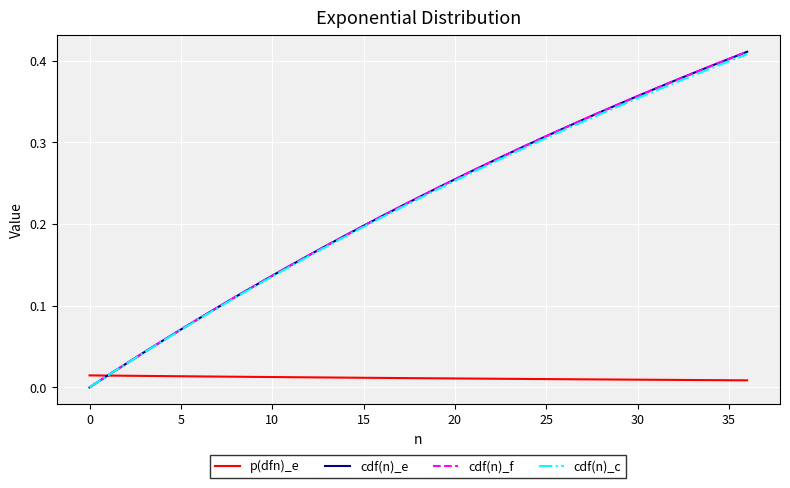

Does the chart have visible grid lines?

Yes